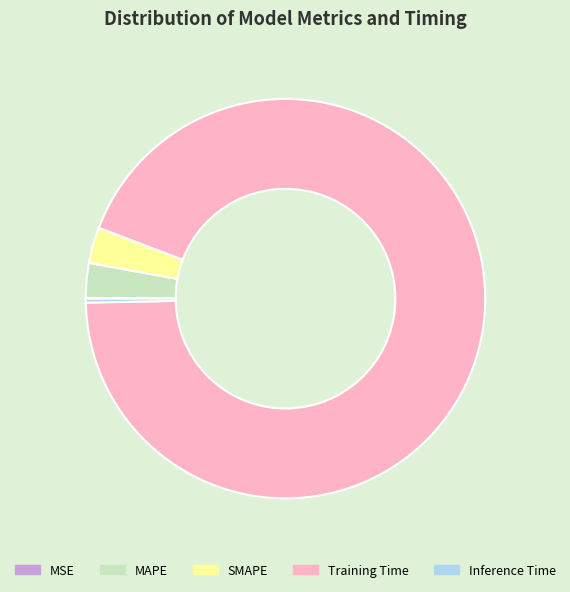

Which slice is the largest?

Training Time